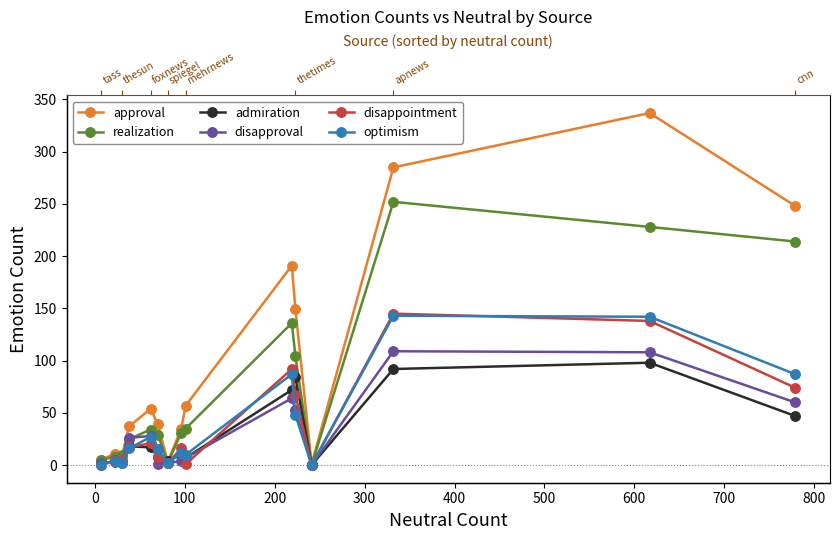

After their last crossing, which series has the higher values: disappointment or disapproval?

disappointment